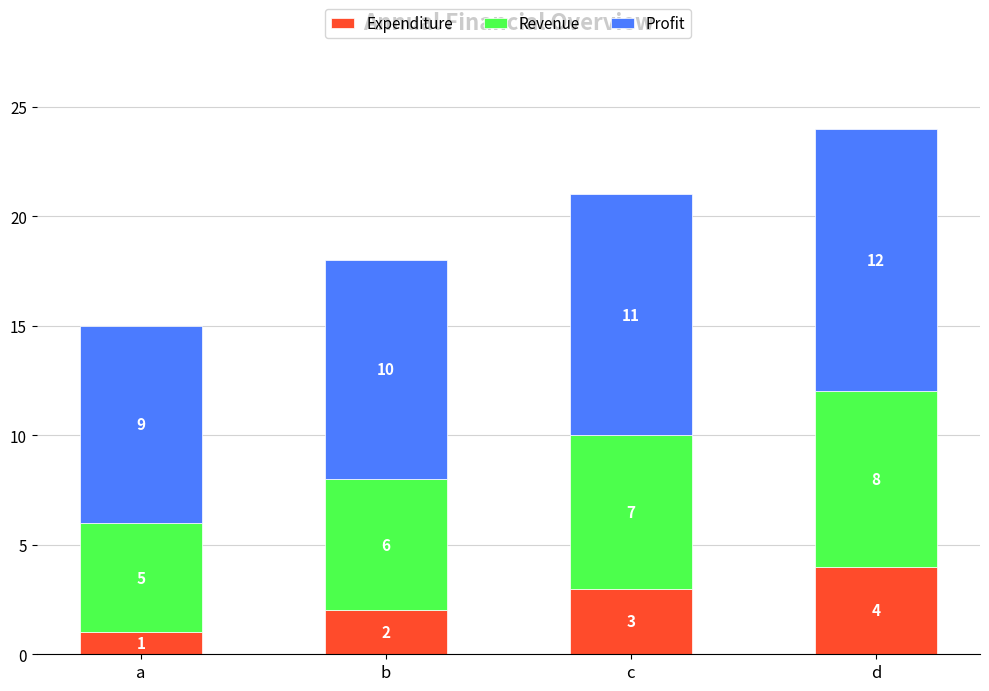

At which category is the sum across all series the highest?

d